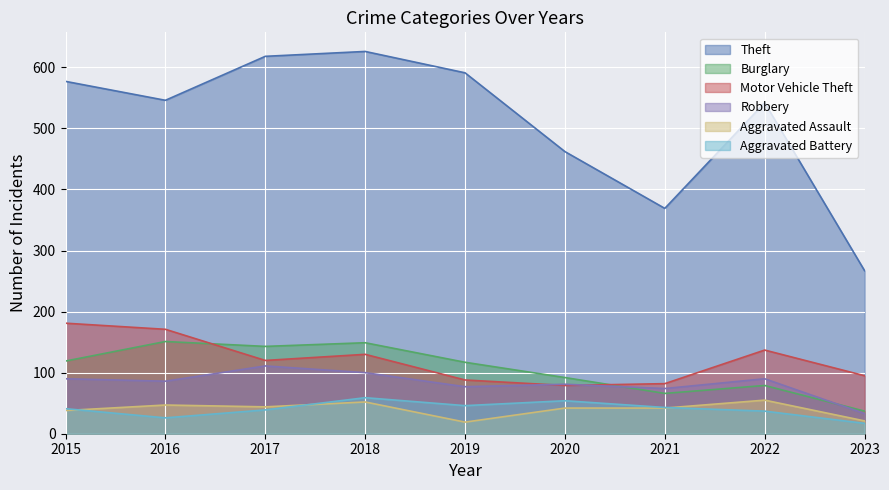

True or false: Aggravated Assault and Theft cross at least once.

False